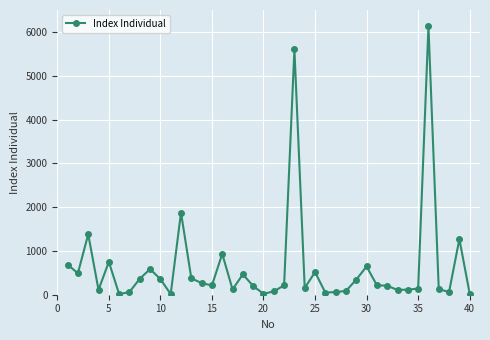

True or false: there are more than 2 points higher than both neighbors.

True